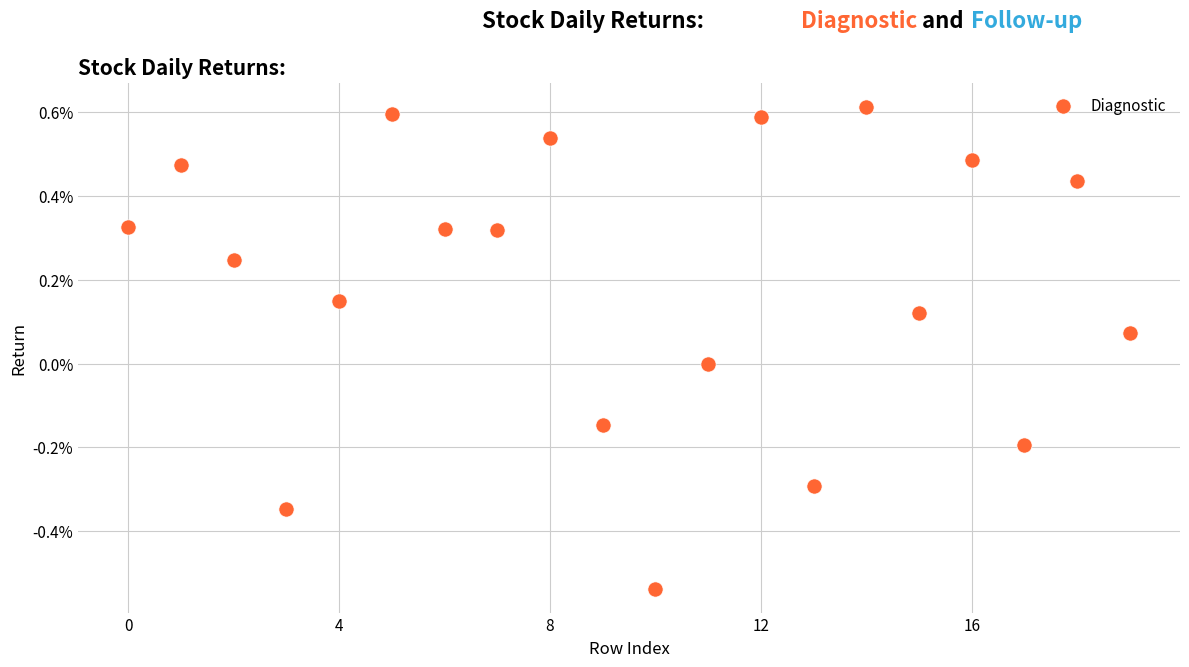

What is the range of Y values (max minus min)?

1.1